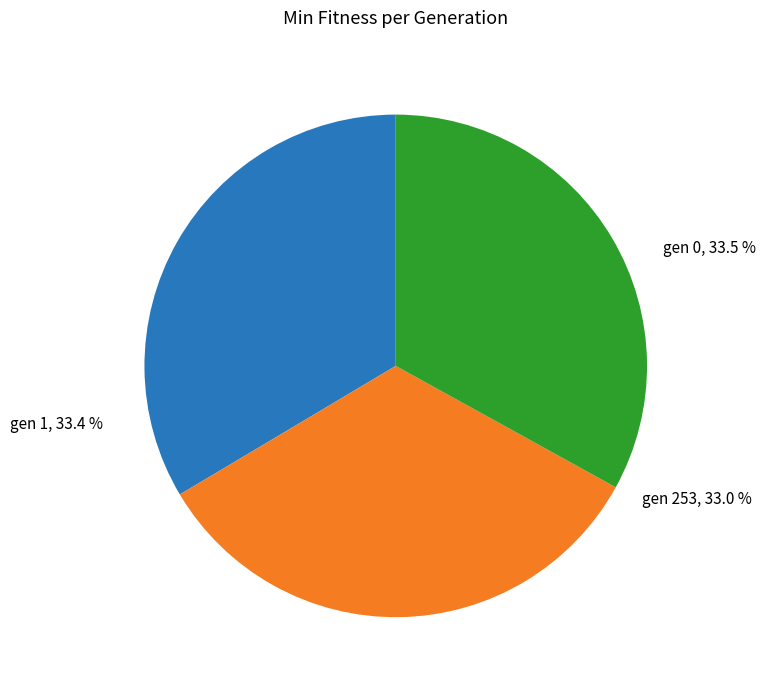

Combined, what portion of the pie is gen 1 (min=73.9337) and gen 0 (min=74.2062)?

67.0%